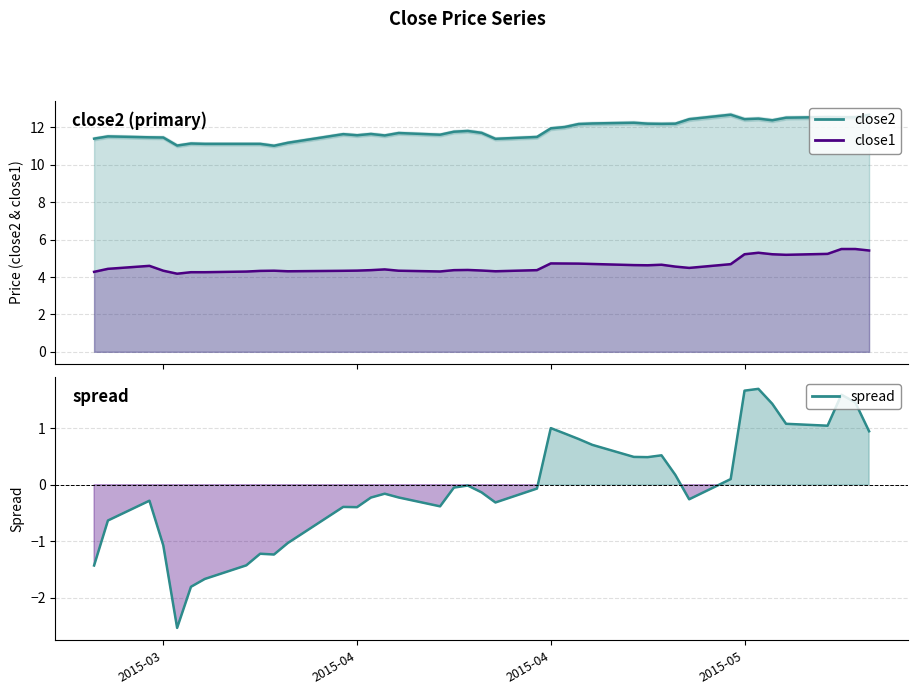

Is the value of close1 at 16 greater than the value of spread (close2 - close1 adj.) at 17?

Yes